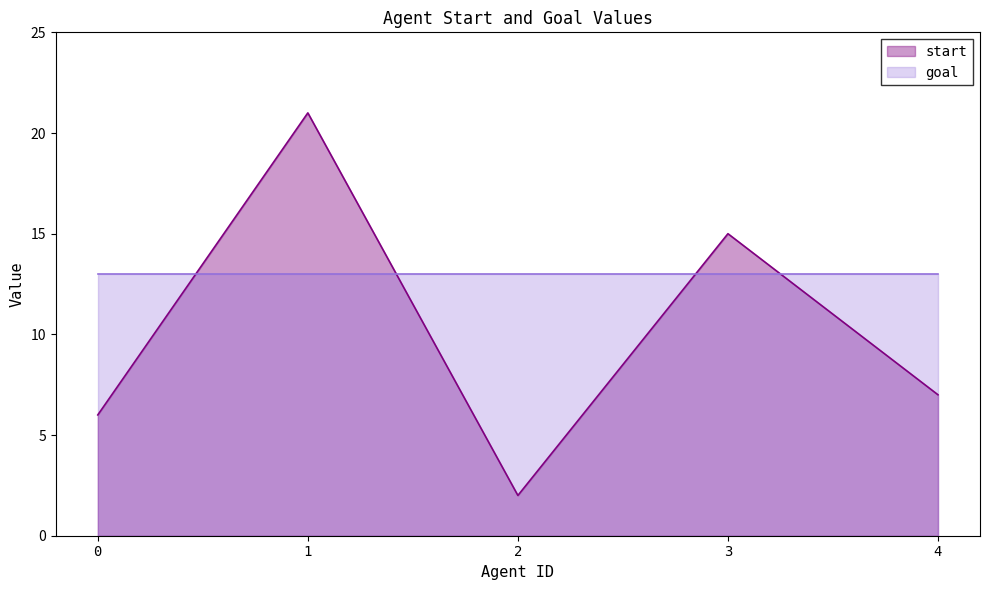

Rank the categories by start value from lowest to highest.

2, 0, 4, 3, 1